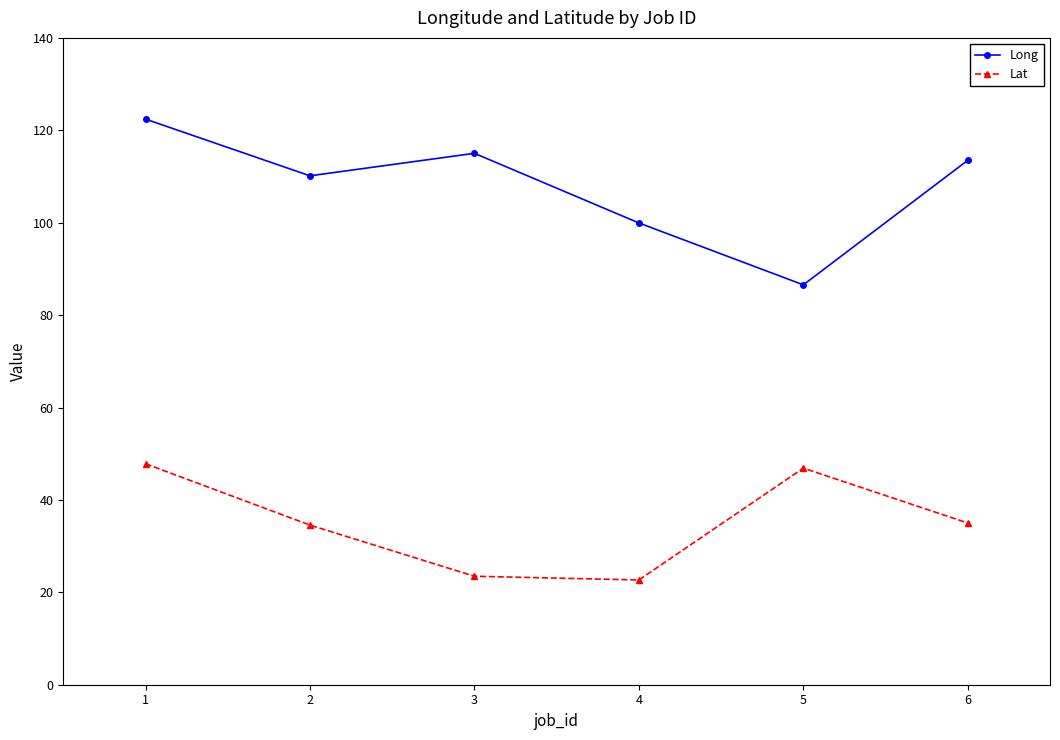

What is the value of the Long point at the 6th from the left?

113.5